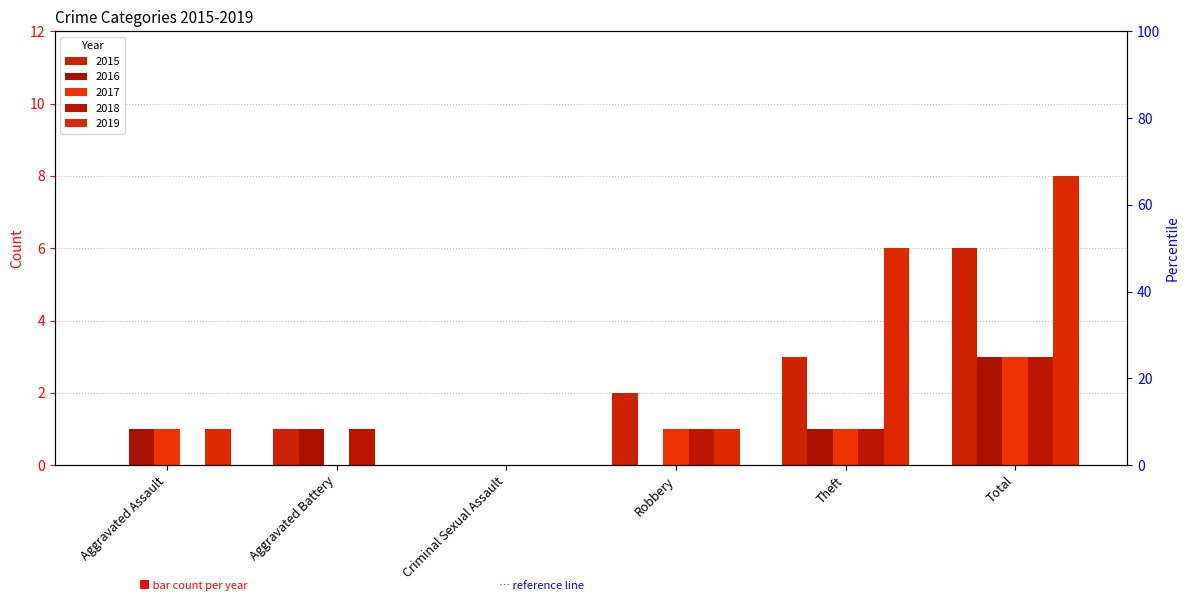

At which label does 2016 reach its peak?

Total